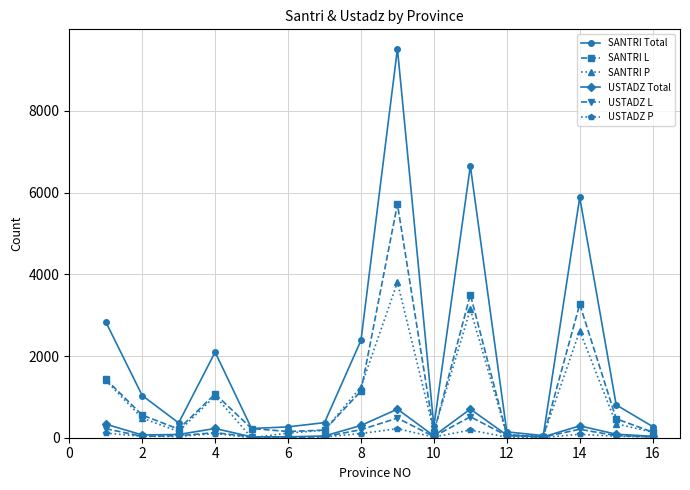

What is the highest value of the SANTRI P series?

3804